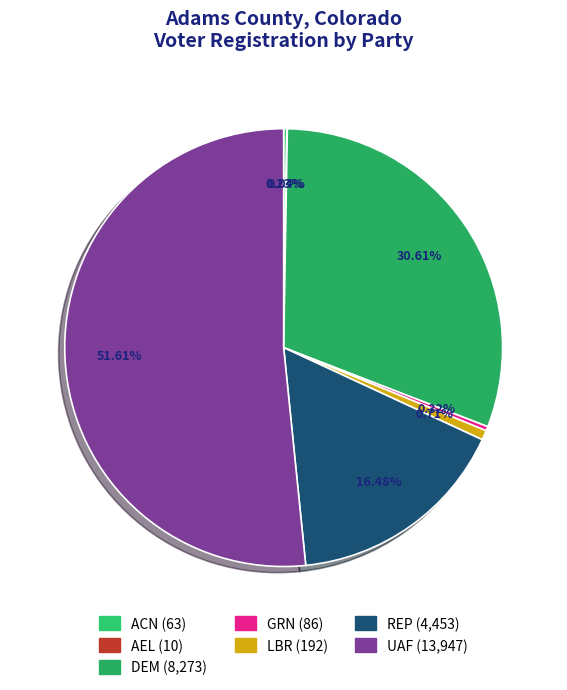

How many segments does this pie chart have?

7